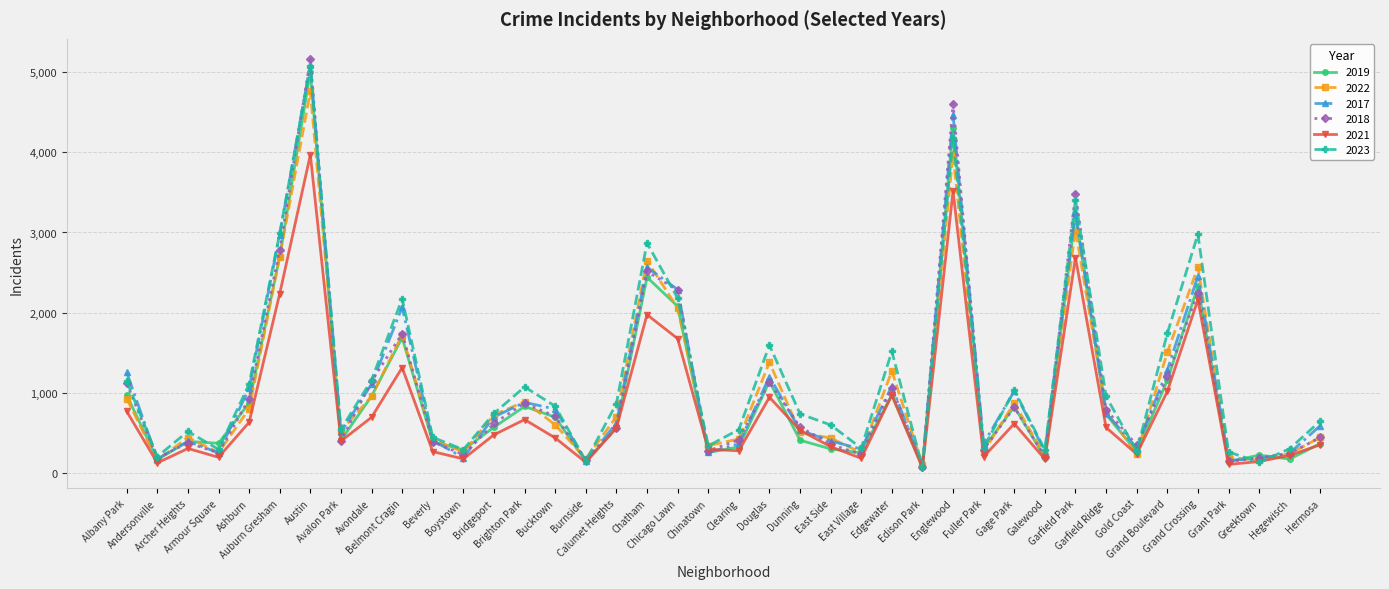

How many lines are shown in the chart?

6